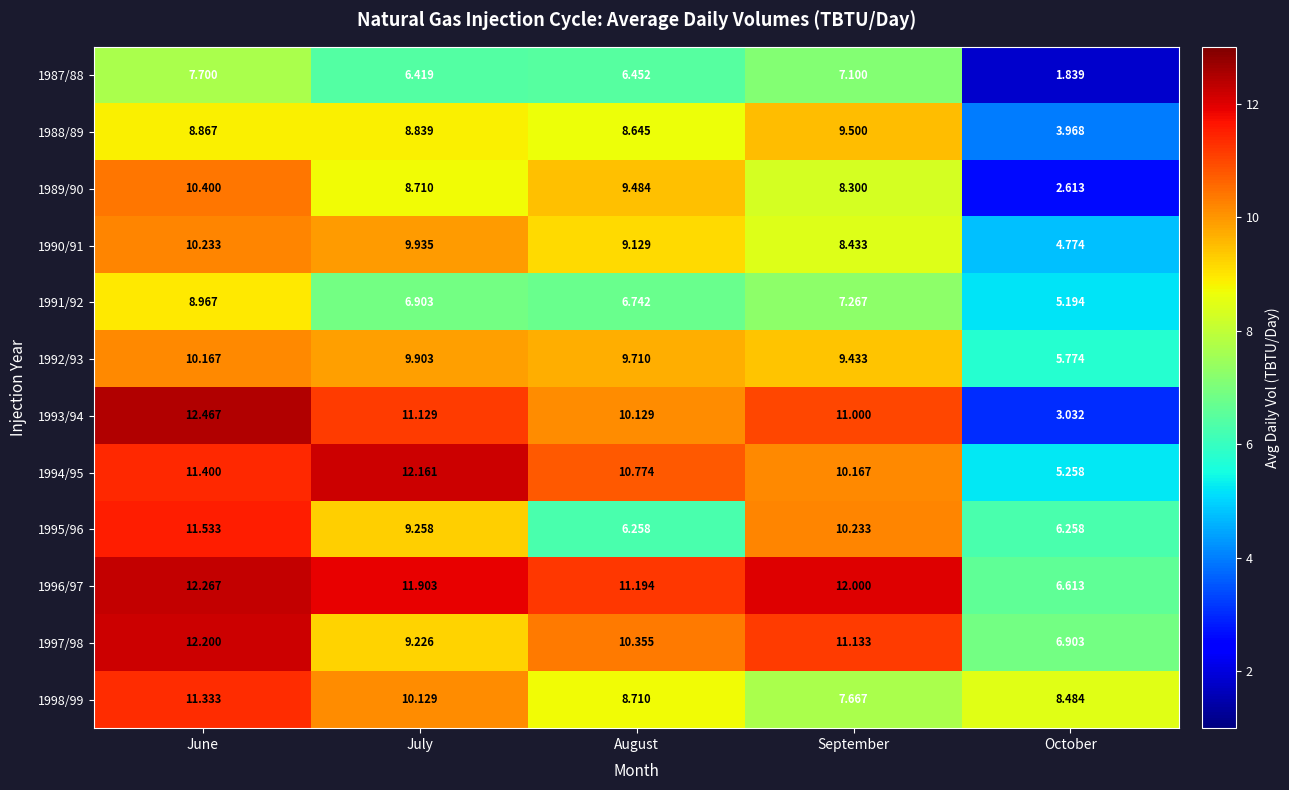

How many distinct data groups are displayed?

12